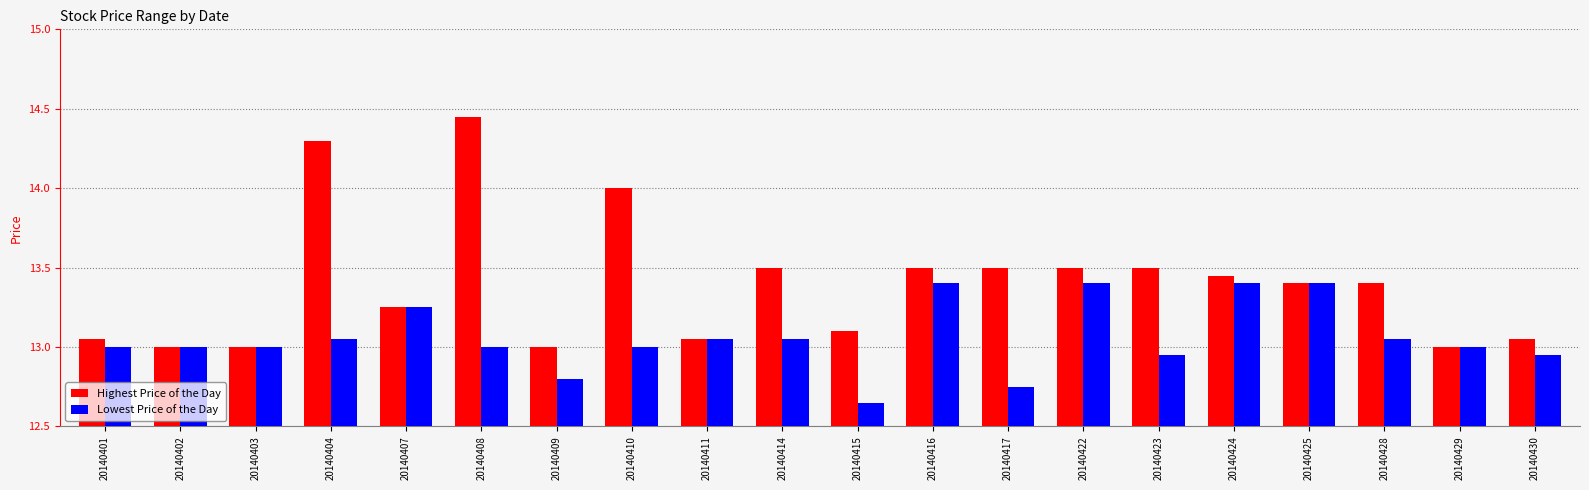

Which series has the largest total across all categories?

Highest Price of the Day